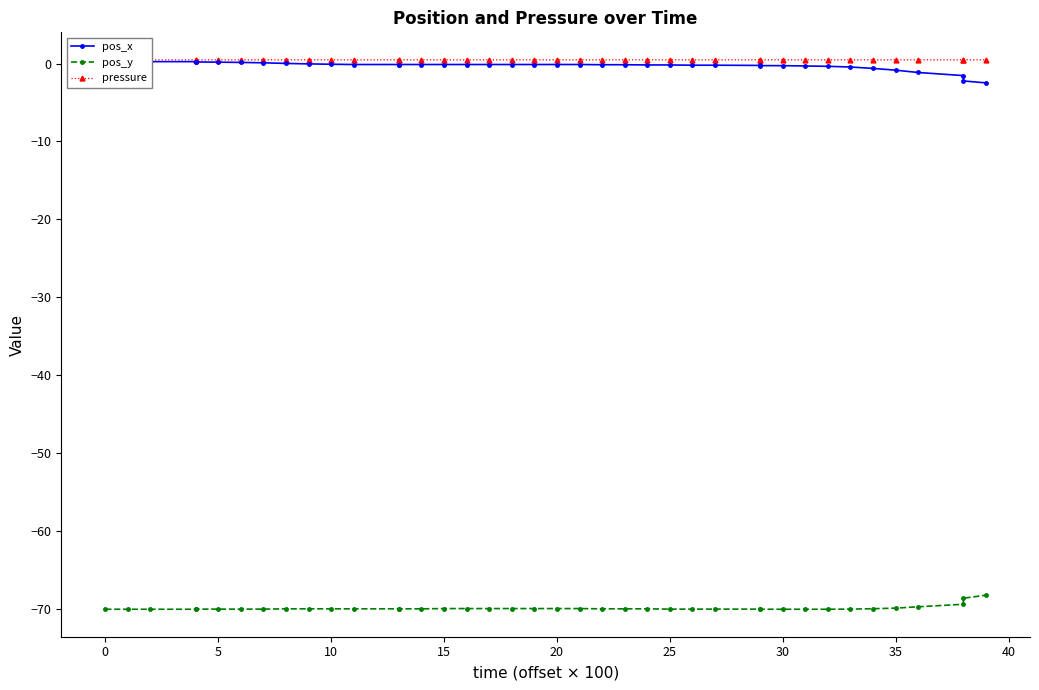

Read the pressure value at 23.

0.5